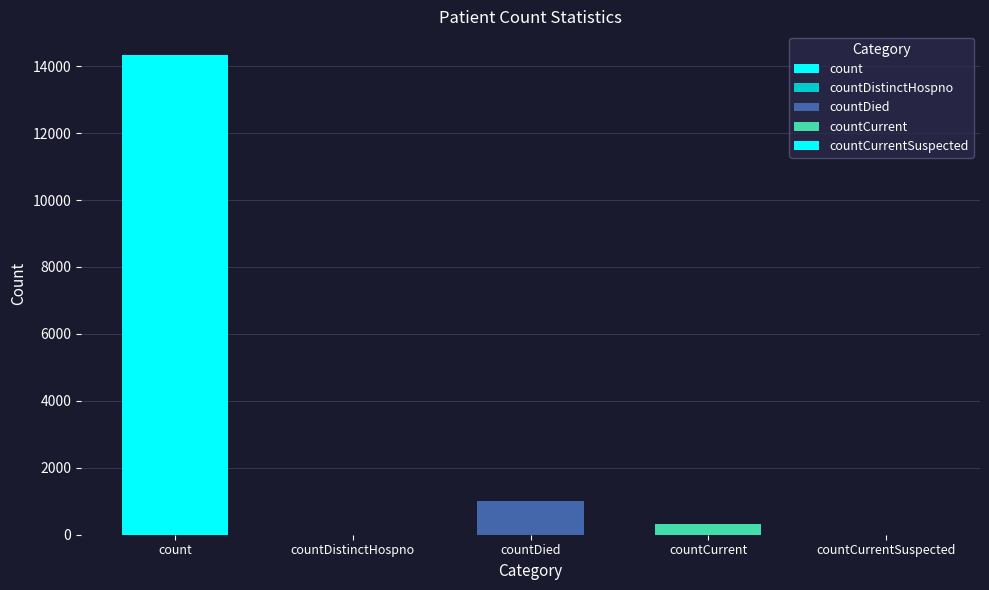

The chart shows a value of 0 at countCurrentSuspected. True or false?

True